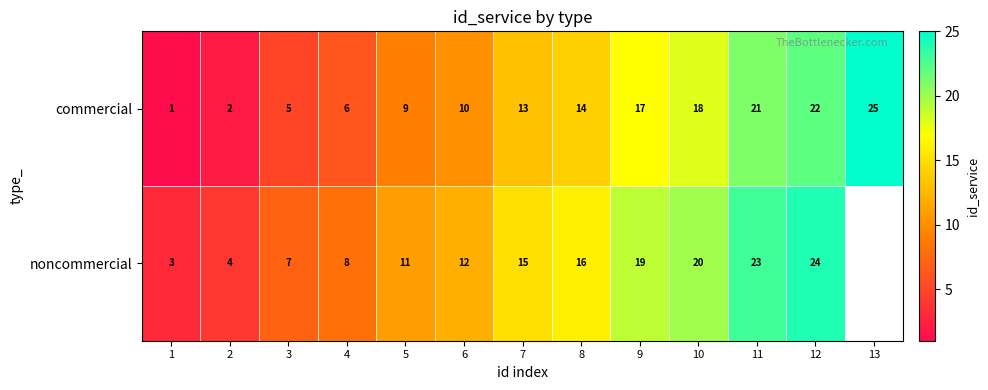

What is the maximum value shown in the chart?

25.0